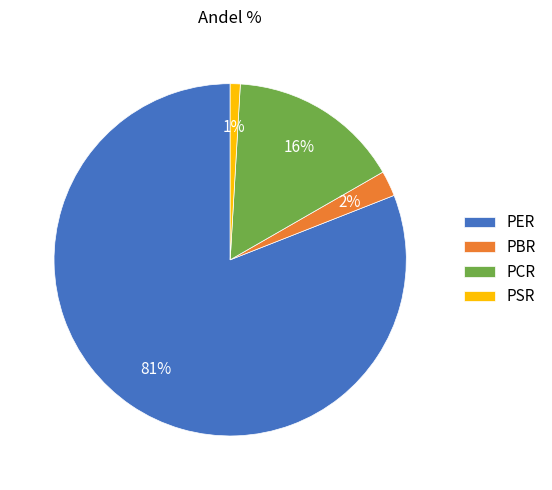

How many segments does this pie chart have?

4